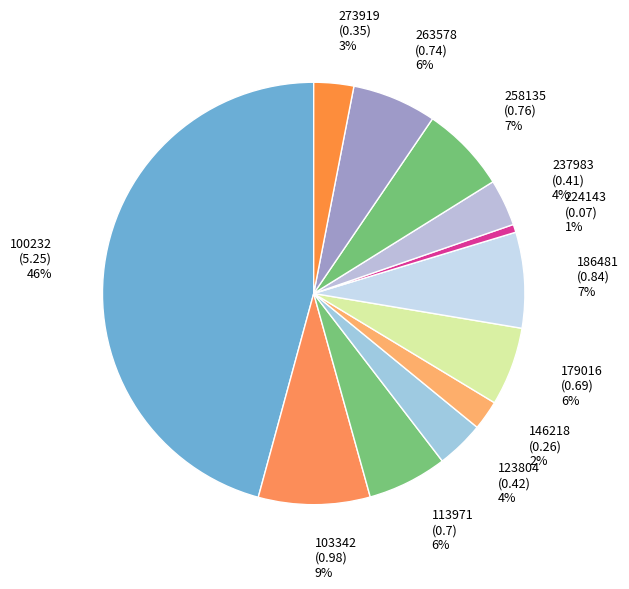

Combined, do 263578 and 224143 account for over 50%?

No